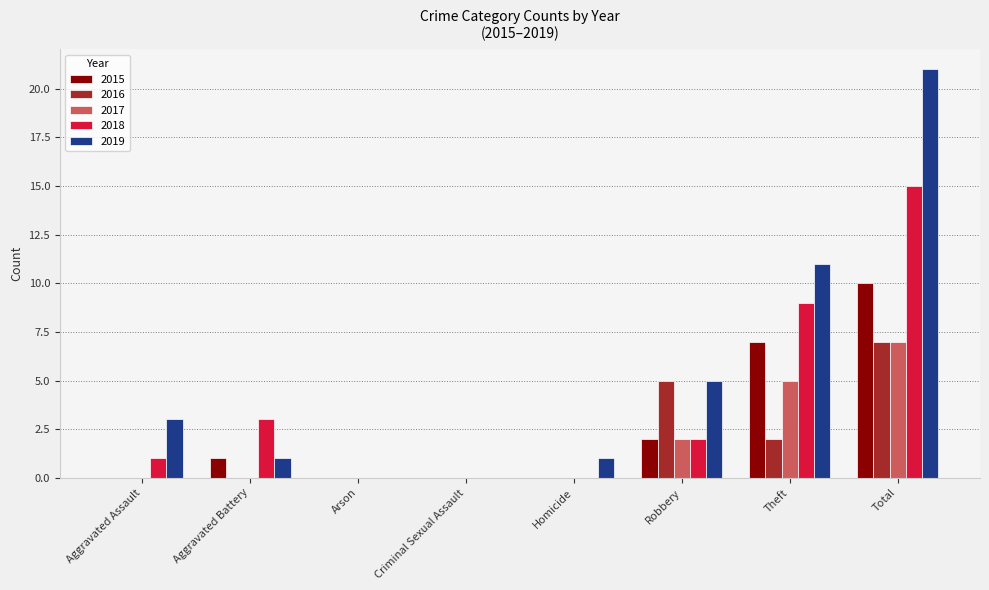

True or false: 2019 has a value of 8 at Criminal Sexual Assault.

False